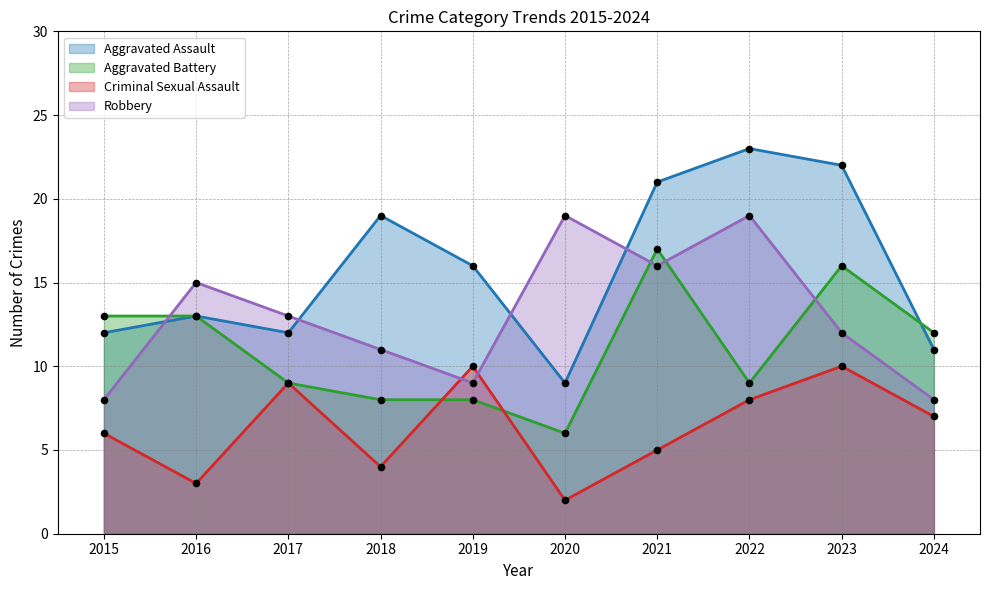

Which series has the widest spread of Y values?

Aggravated Assault